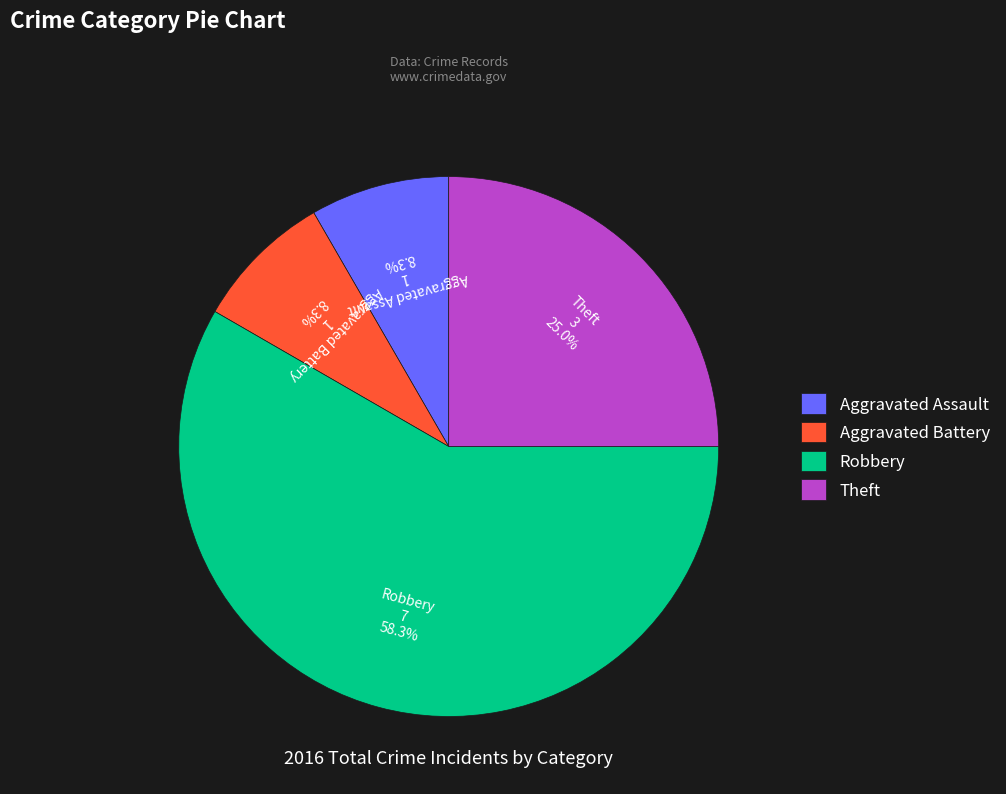

What is the ratio of the value at Aggravated Battery to the value at Theft?

0.3